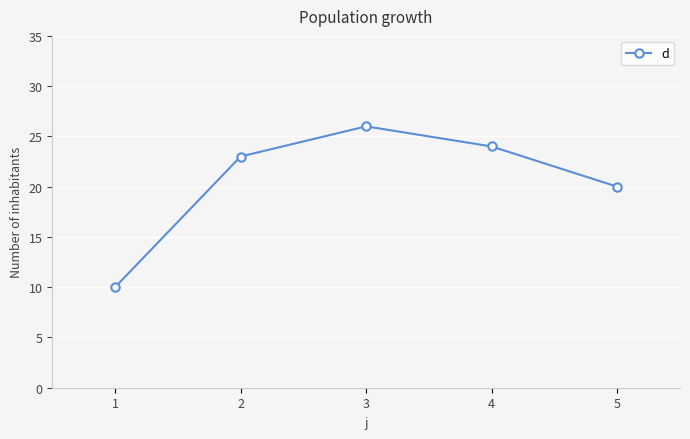

At which label is the value closest to 18?

5